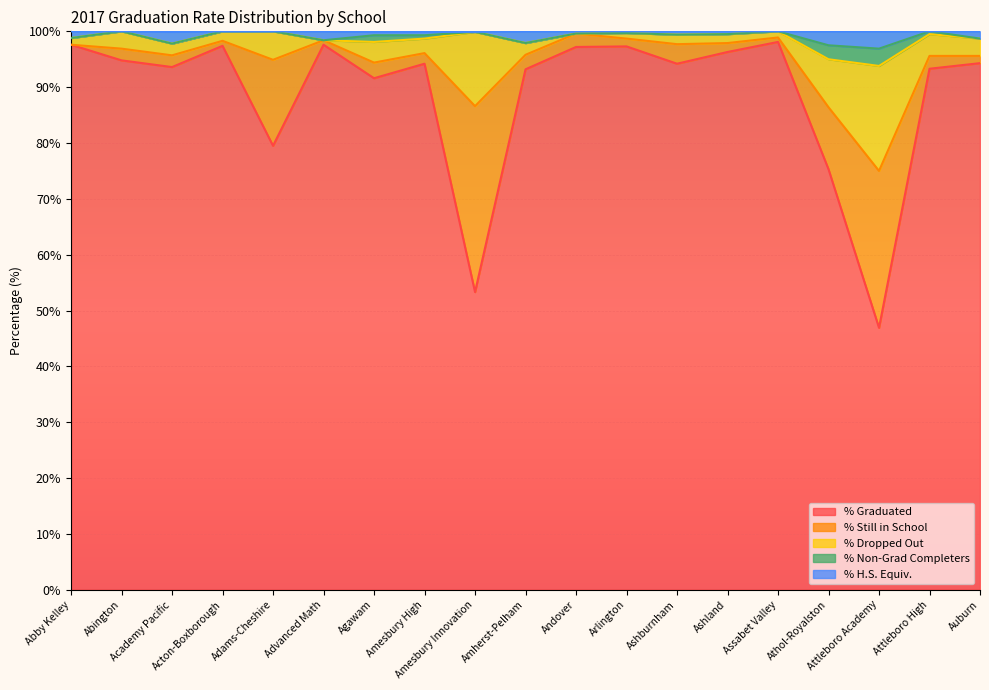

True or false: % H.S. Equiv. has more than 2 interior local peaks.

True